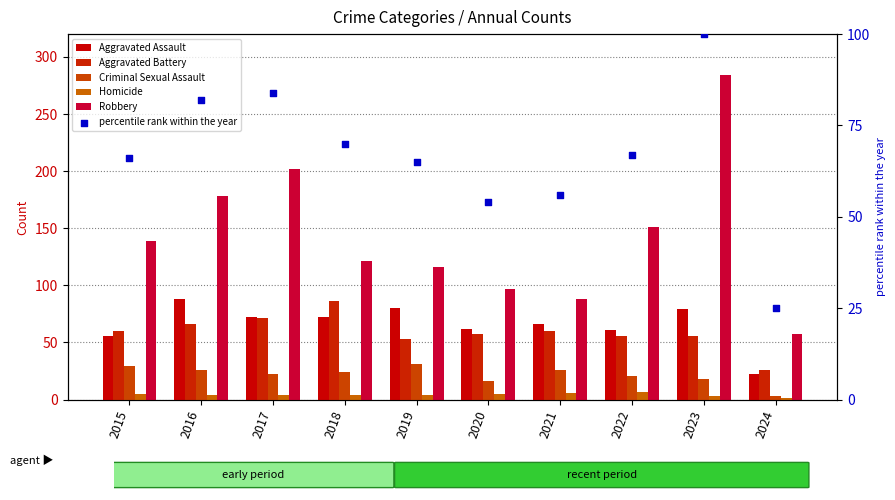

At how many categories does at least one series exceed 248?

1